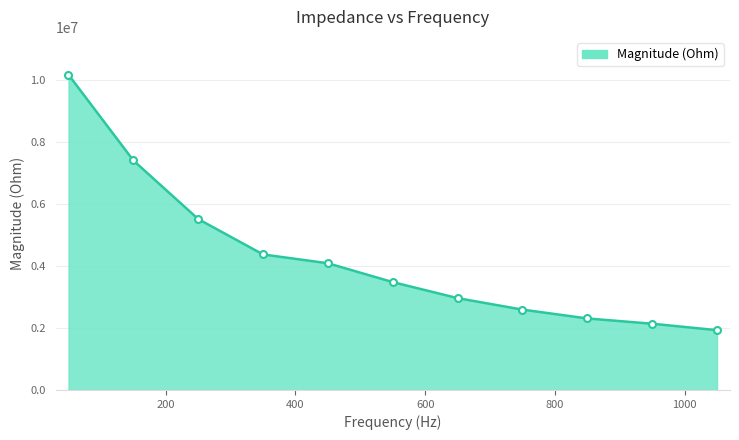

What is the minimum value shown in the chart?

1931316.4